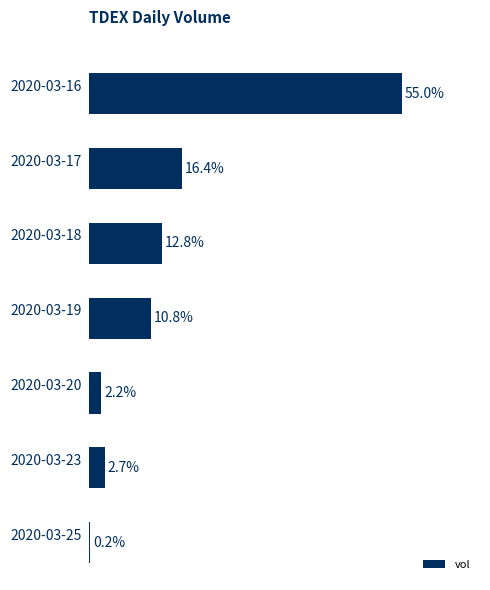

Which category has the highest value across all series?

2020-03-16